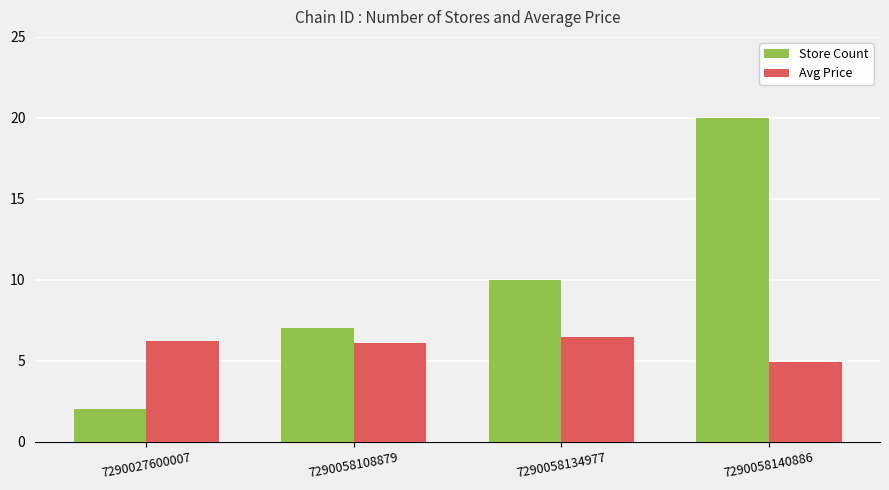

Where does the Avg Price series first go above 6?

7290027600007